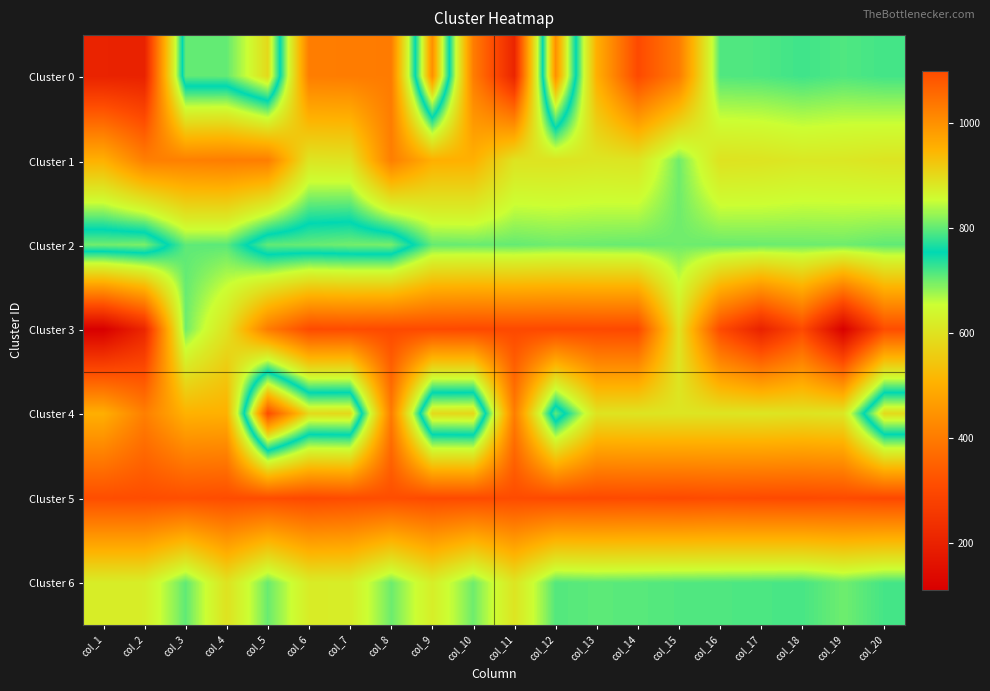

At how many categories does at least one series exceed 504?

20